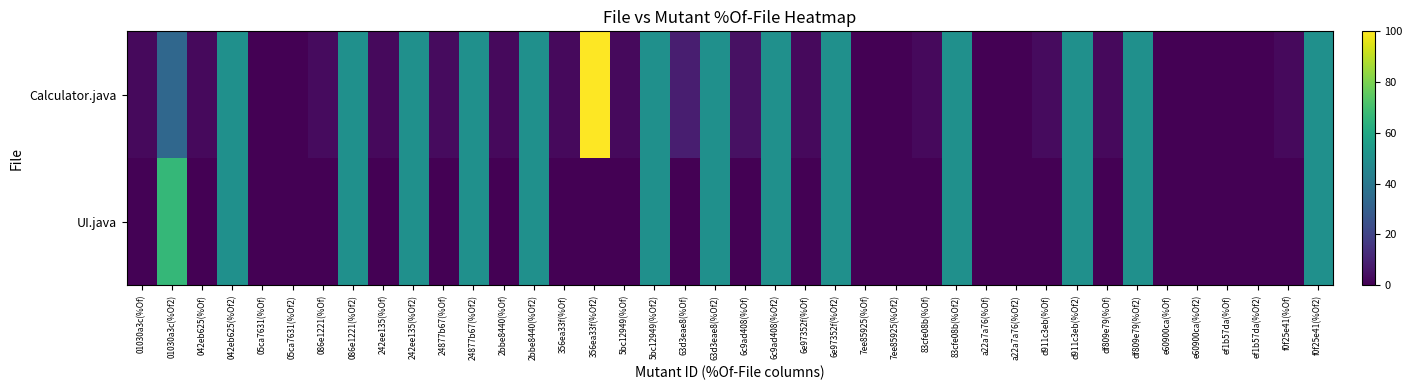

Rank the series by their average value, from highest to lowest.

Calculator.java, UI.java